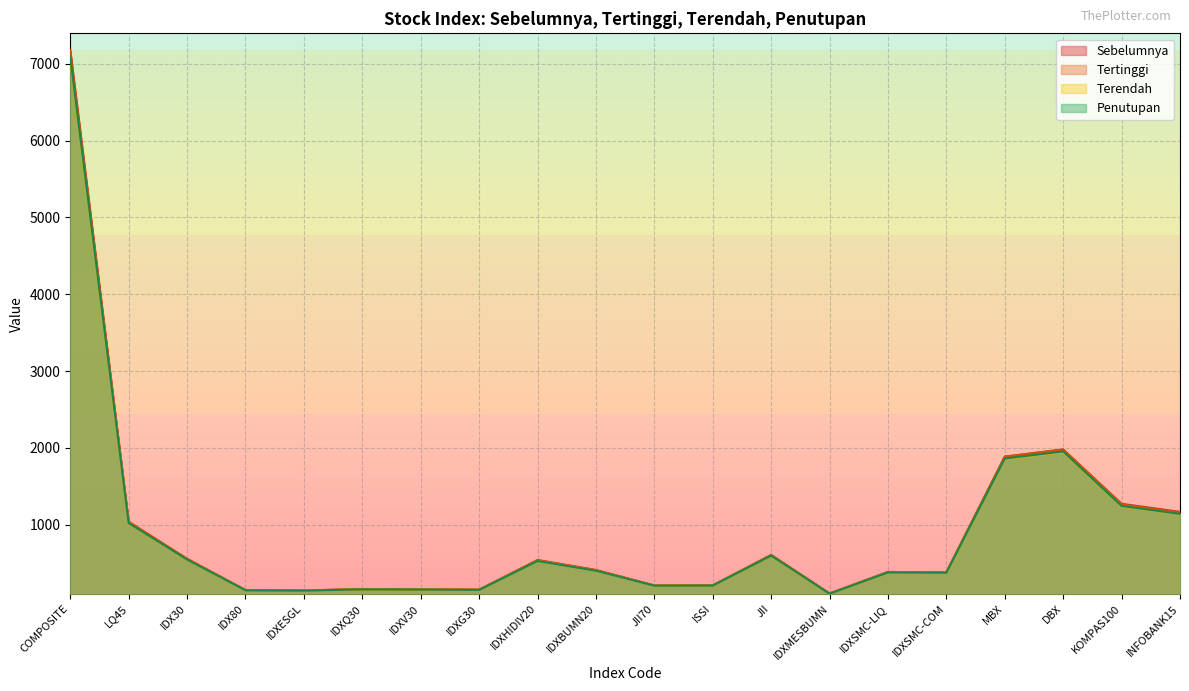

How many lines are shown in the chart?

4